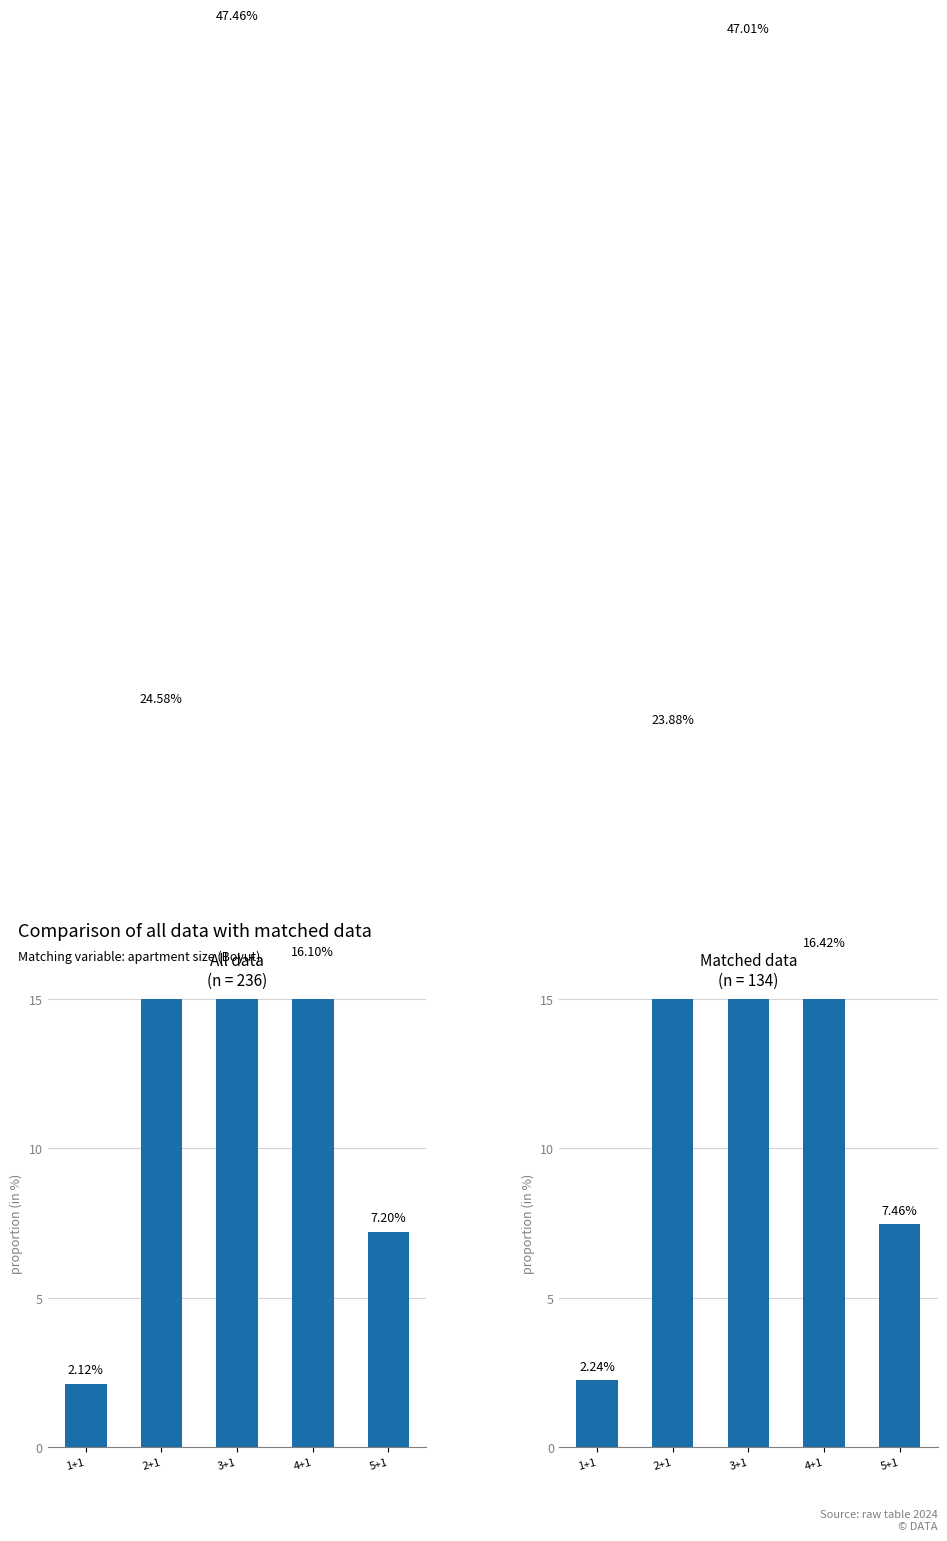

Reading left to right, list all the values displayed in this chart.

All data: 1+1=2.1	2+1=24.6	3+1=47.5	4+1=16.1	5+1=7.2
Matched data: 1+1=2.2	2+1=23.9	3+1=47.0	4+1=16.4	5+1=7.5